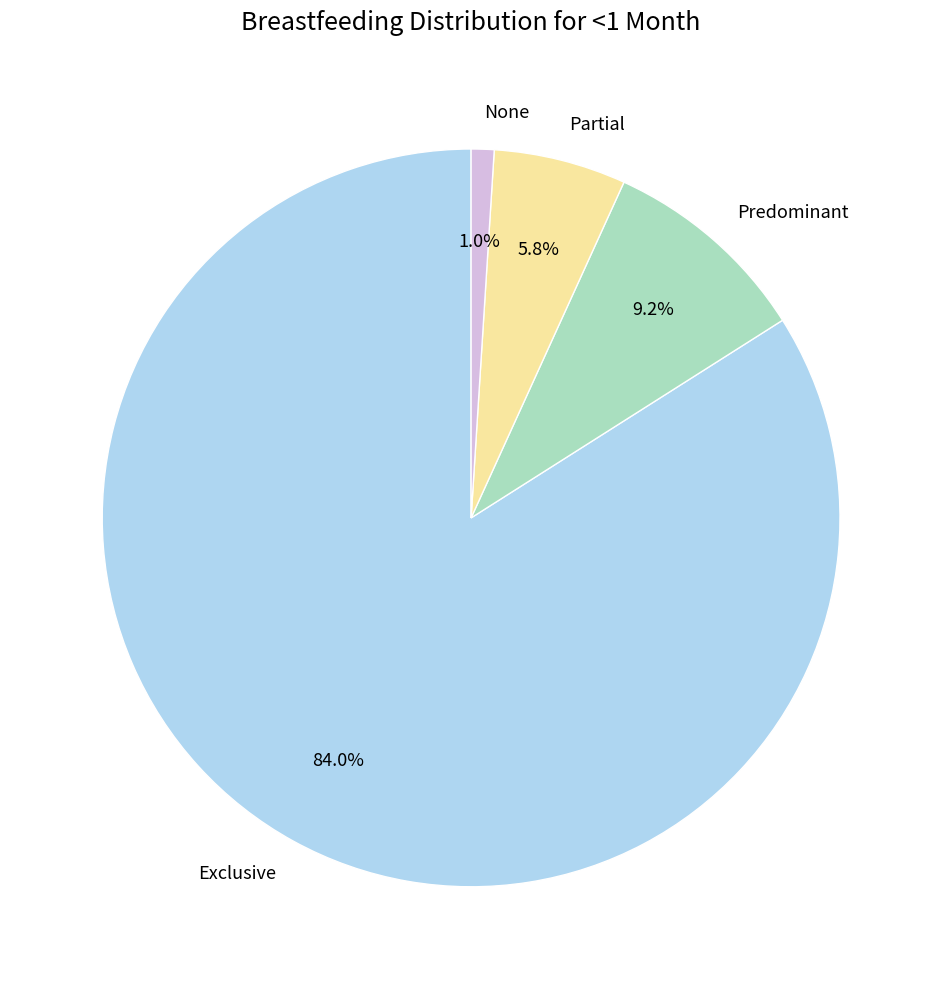

What is the smallest slice in the pie chart?

None